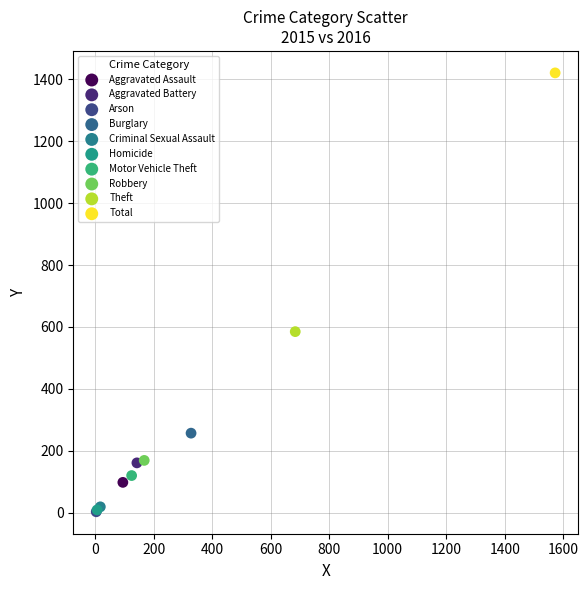

What are all the series names shown in the legend?

Aggravated Assault, Aggravated Battery, Arson, Burglary, Criminal Sexual Assault, Homicide, Motor Vehicle Theft, Robbery, Theft, Total